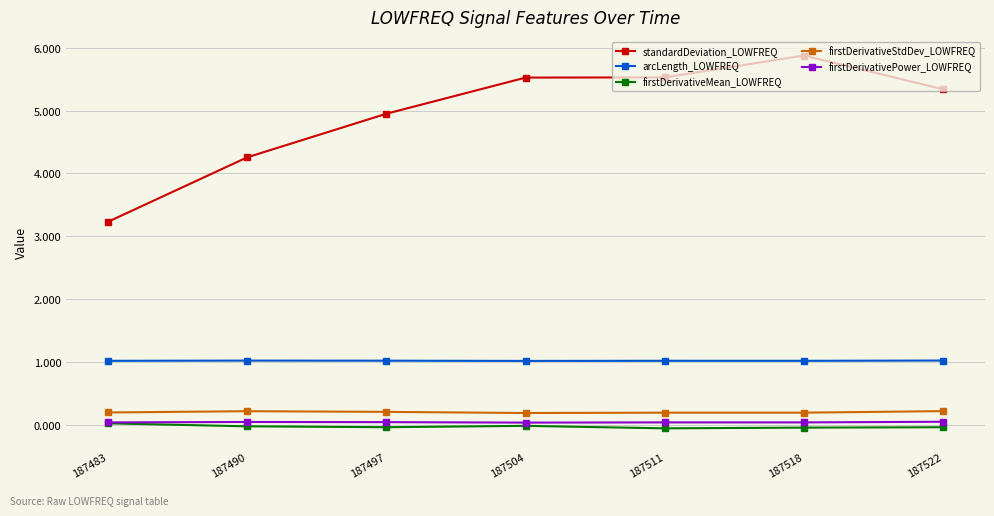

Is it true that firstDerivativePower_LOWFREQ equals 0.0 at 187511?

True